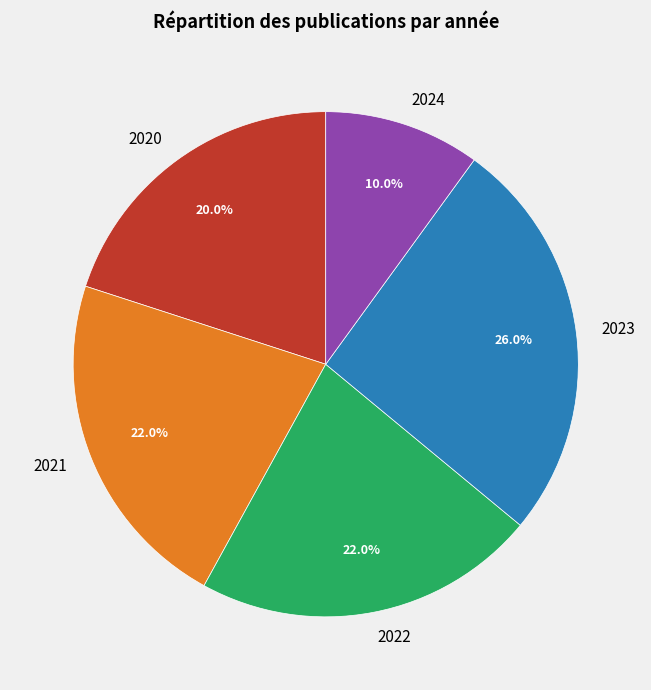

What is the ratio of the value at 2022 to the value at 2020?

1.1